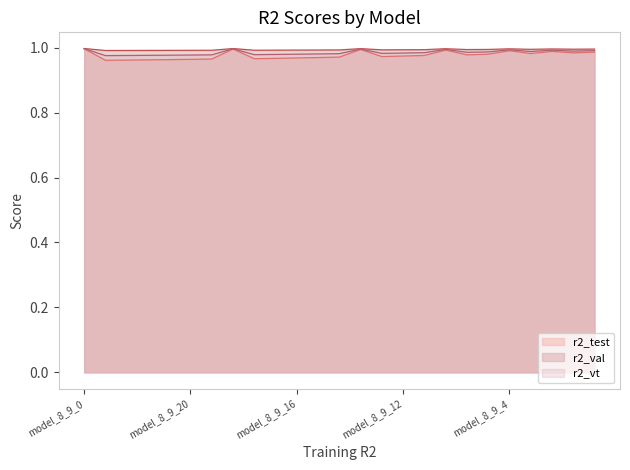

In r2_val, how many points are lower than both neighbors (excluding endpoints)?

6